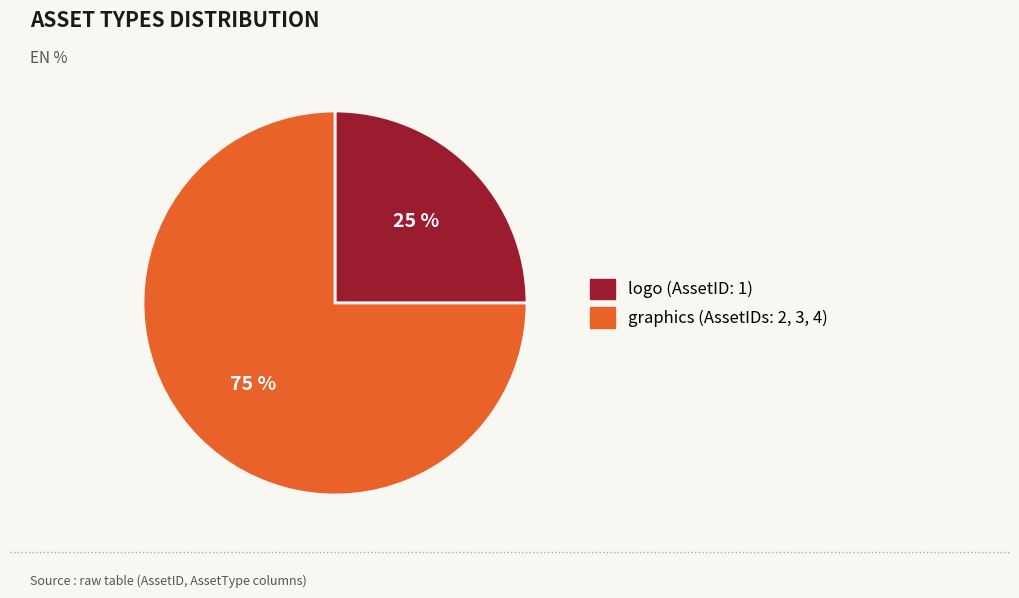

How many segments does this pie chart have?

2